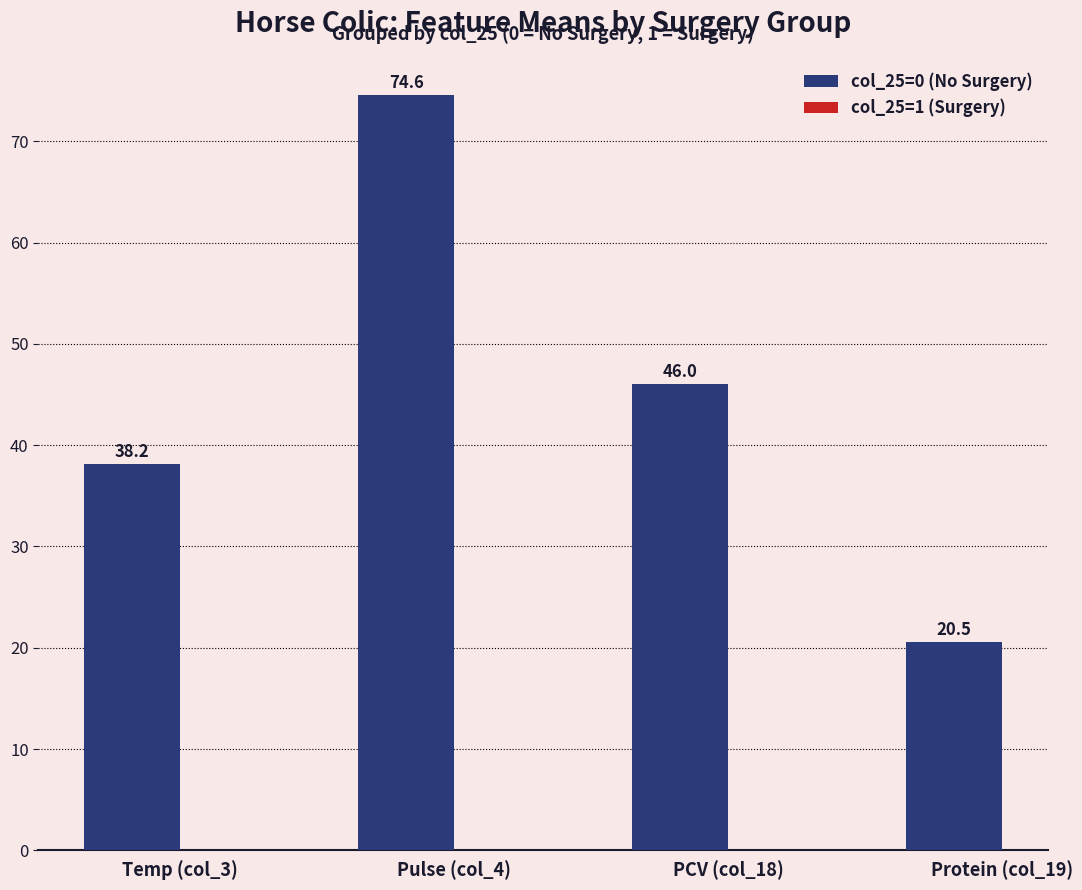

How many series are shown in this chart?

1